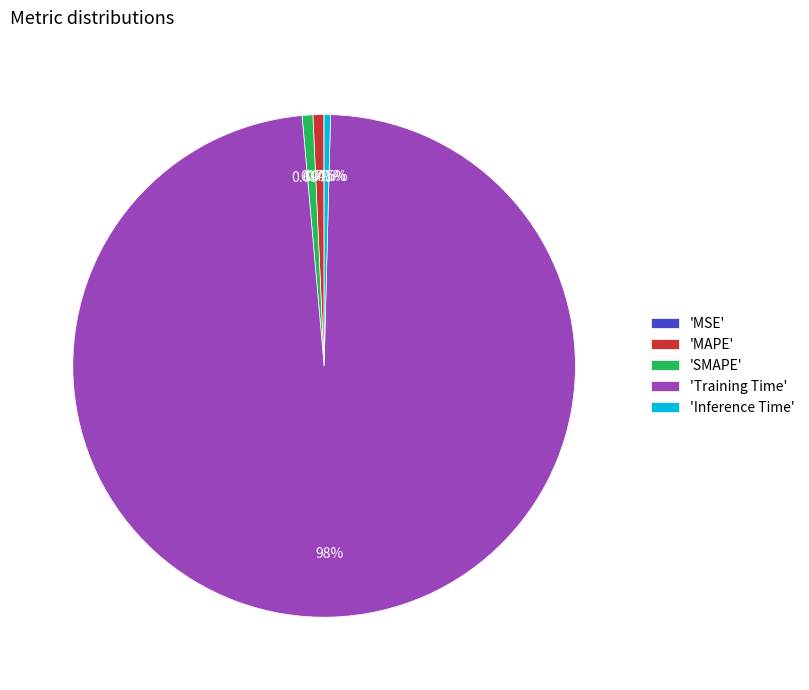

Does 'Training Time' account for over 50% of the chart?

Yes